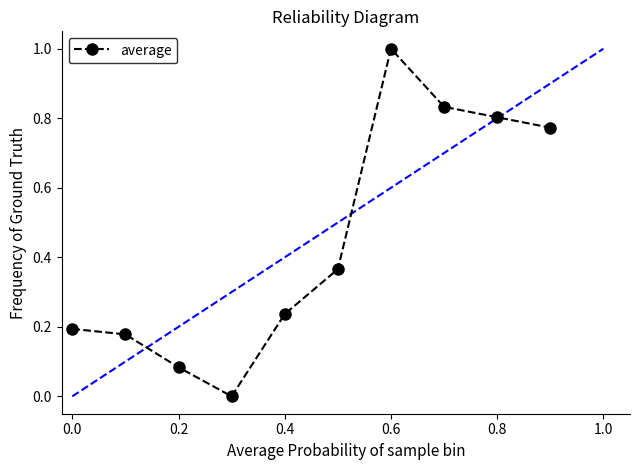

True or false: average has more than 0 points higher than both neighbors.

True